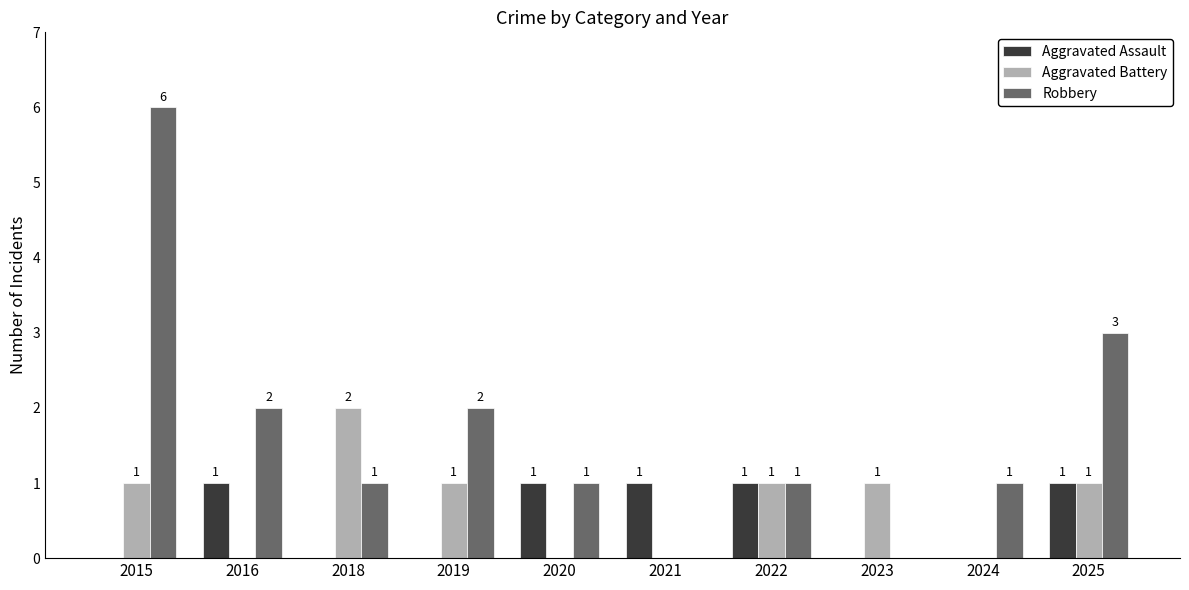

The Aggravated Battery series shows 1 at 2025. True or false?

True